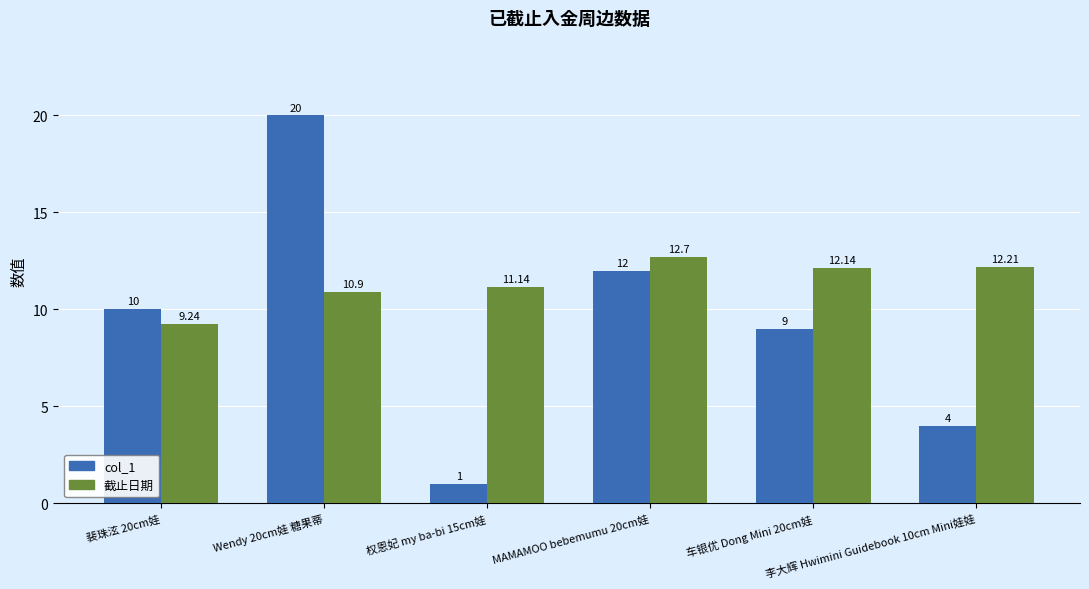

Reading left to right, what are all the values shown in this chart?

col_1: 裴珠泫 20cm娃=10.0	Wendy 20cm娃 糖果蒂=20.0	权恩妃 my ba-bi 15cm娃=1.0	MAMAMOO bebemumu 20cm娃=12.0	车银优 Dong Mini 20cm娃=9.0	李大辉 Hwimini Guidebook 10cm Mini娃娃=4.0
截止日期: 裴珠泫 20cm娃=9.2	Wendy 20cm娃 糖果蒂=10.9	权恩妃 my ba-bi 15cm娃=11.1	MAMAMOO bebemumu 20cm娃=12.7	车银优 Dong Mini 20cm娃=12.1	李大辉 Hwimini Guidebook 10cm Mini娃娃=12.2